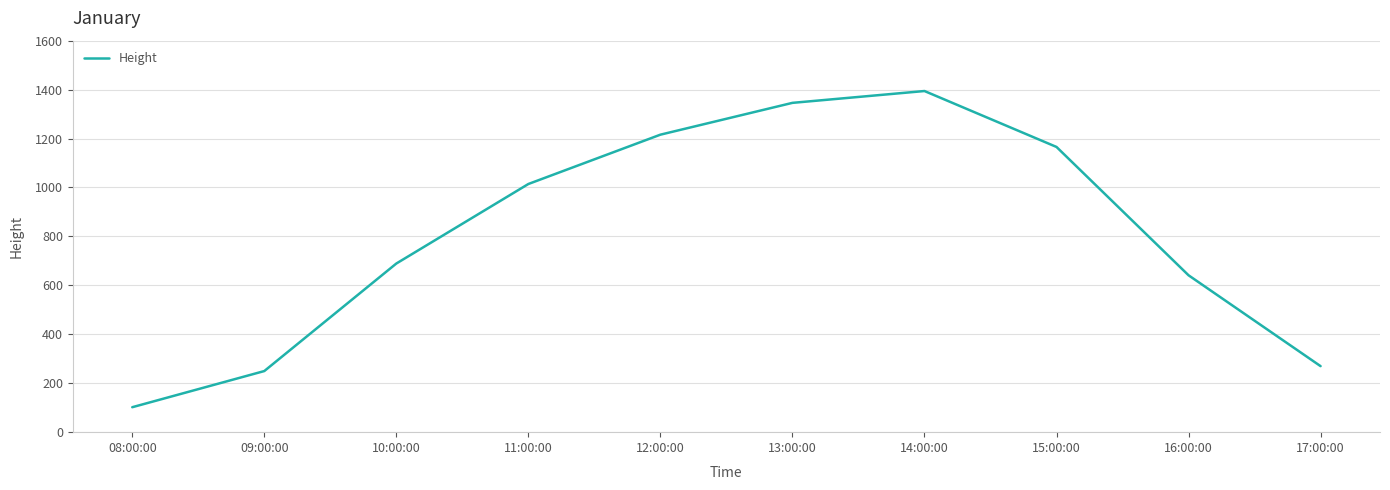

Approximately how many times larger is the value at 10:00:00 compared to 09:00:00?

2.8